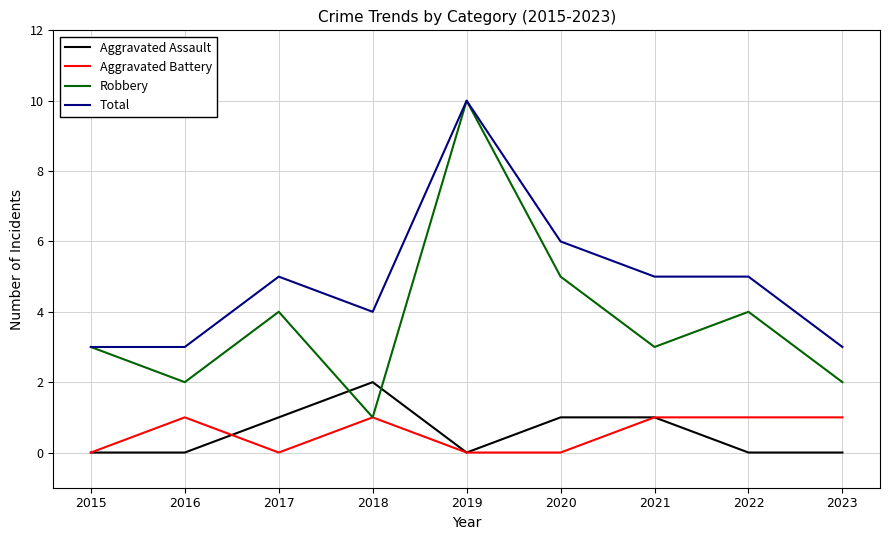

Which series has the largest total across all categories?

Total